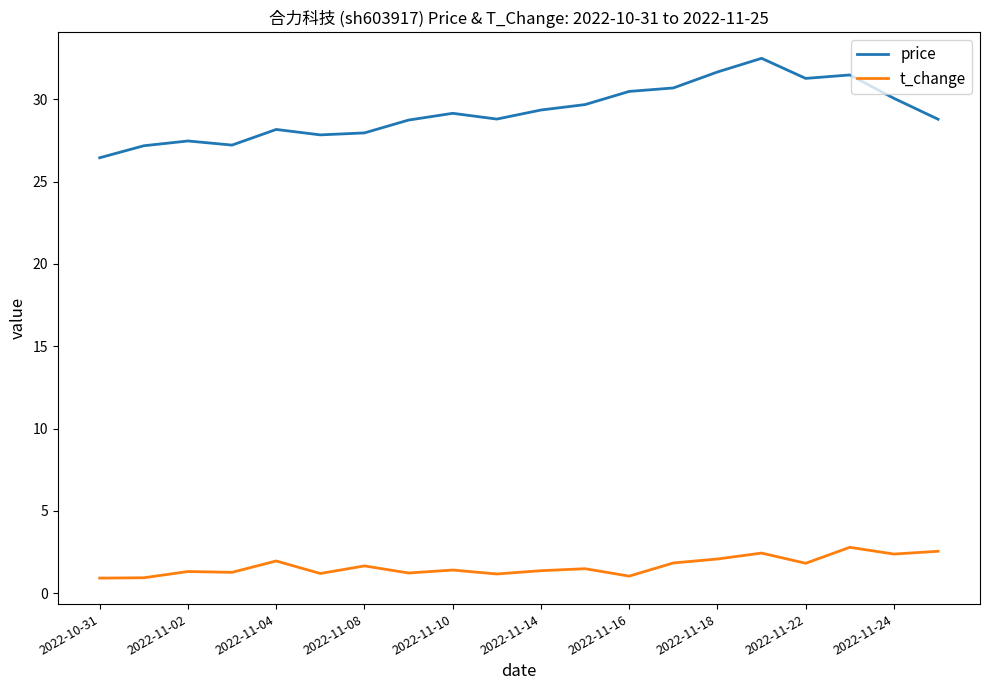

True or false: price and t_change cross at least once.

False